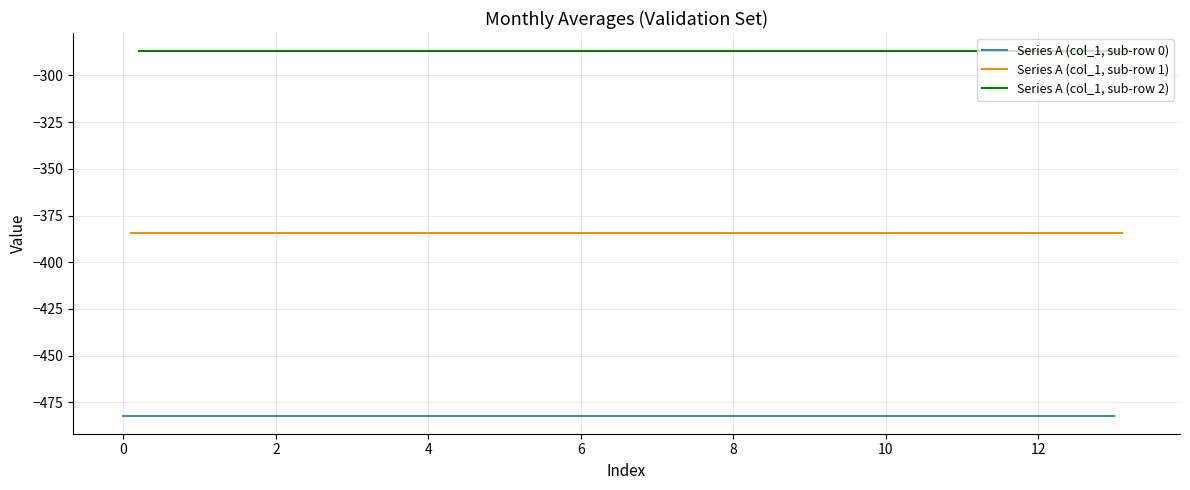

What is the label of the 2nd point from the right?

12